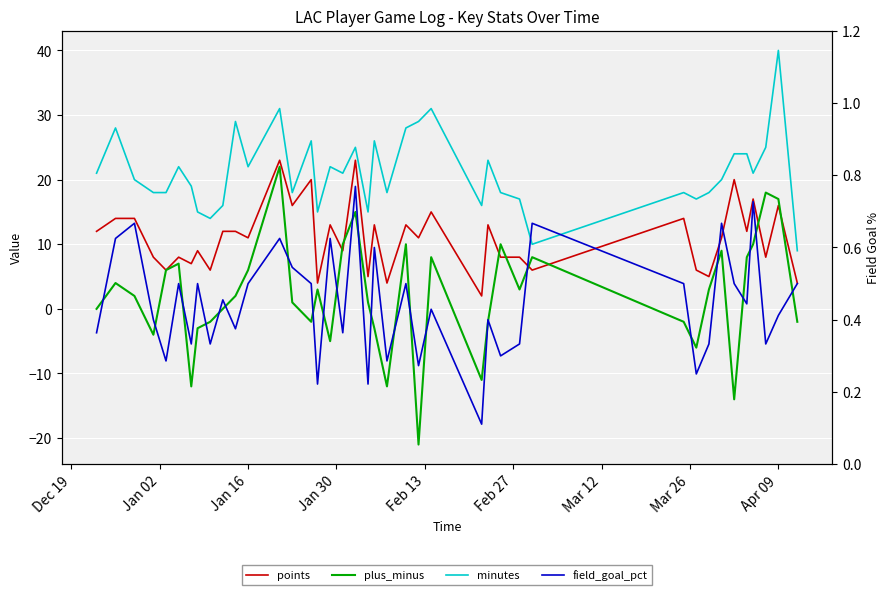

What is the sum of all plus_minus values?

82.0